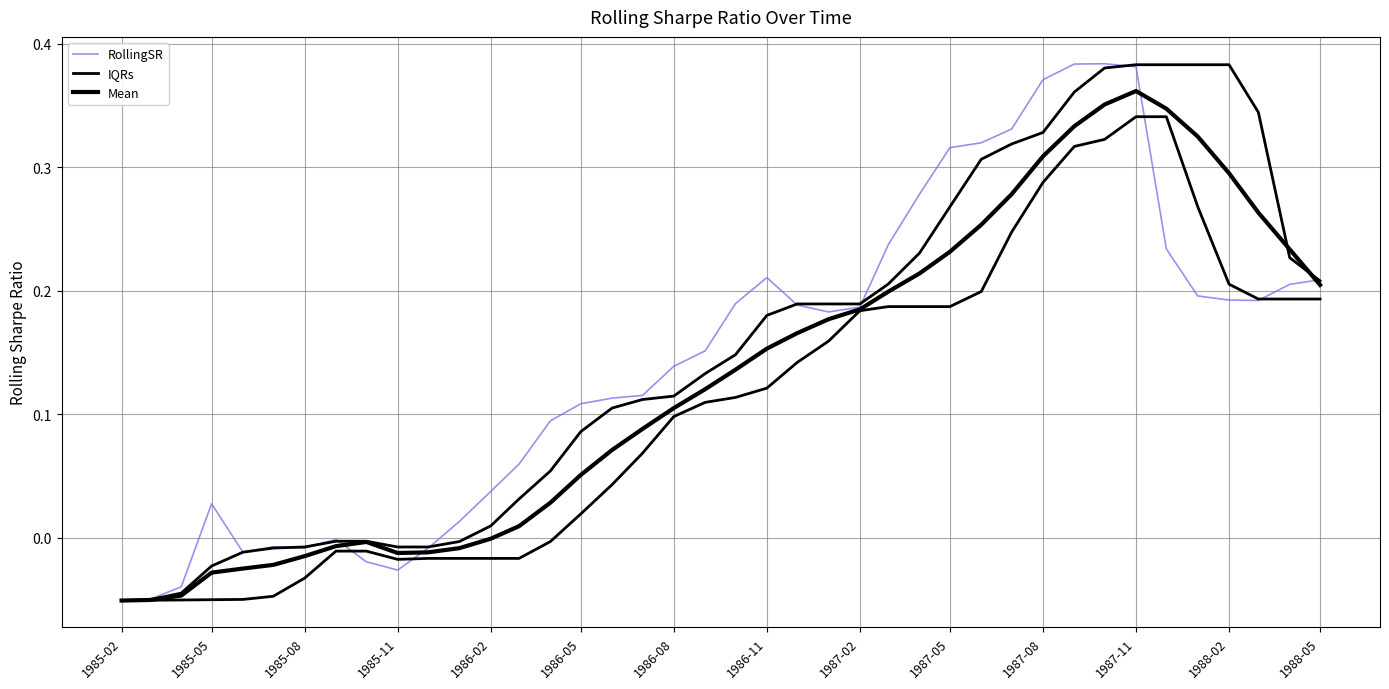

What are all the series names shown in the legend?

RollingSR, IQRs, Mean